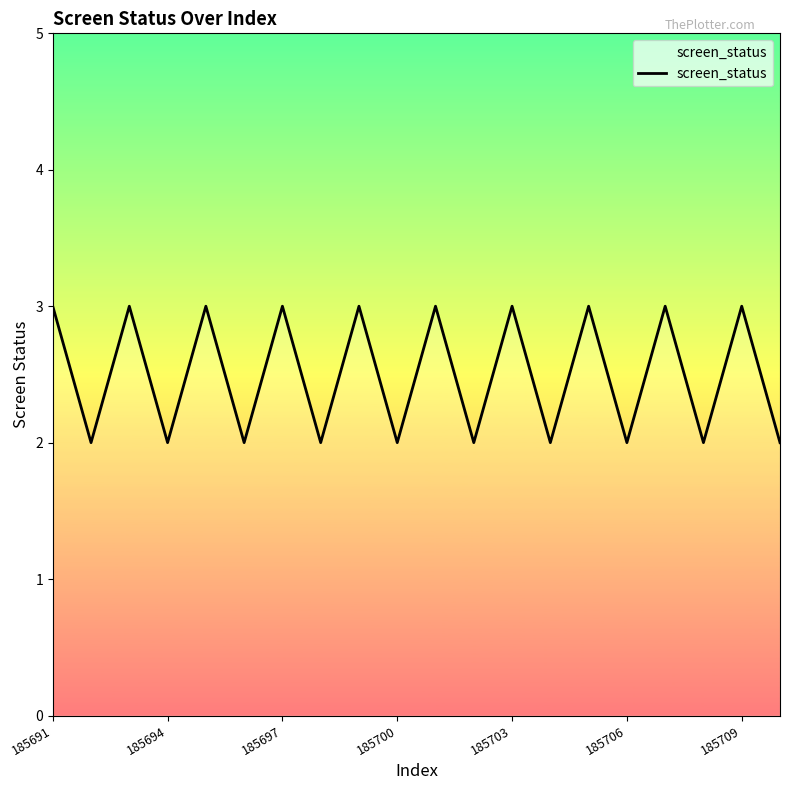

What is the difference between the maximum and minimum values?

1